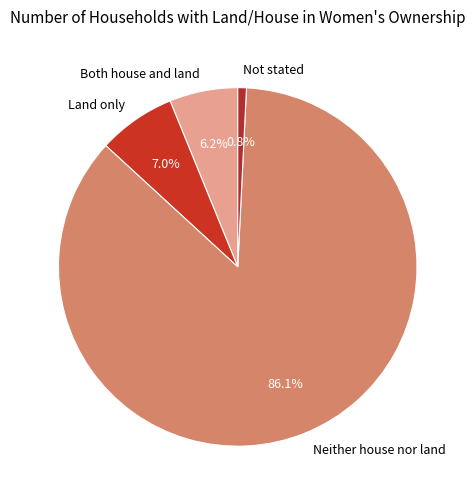

True or false: Both house and land accounts for 6% of the total.

True